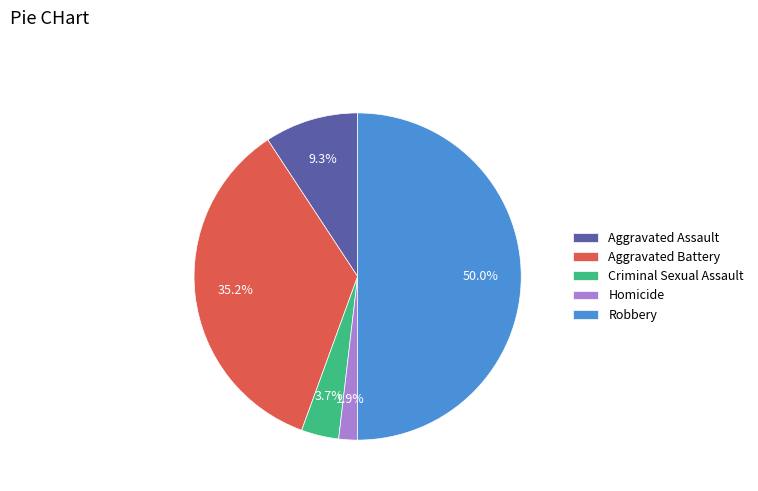

What percentage is NOT represented by Homicide?

98.1%